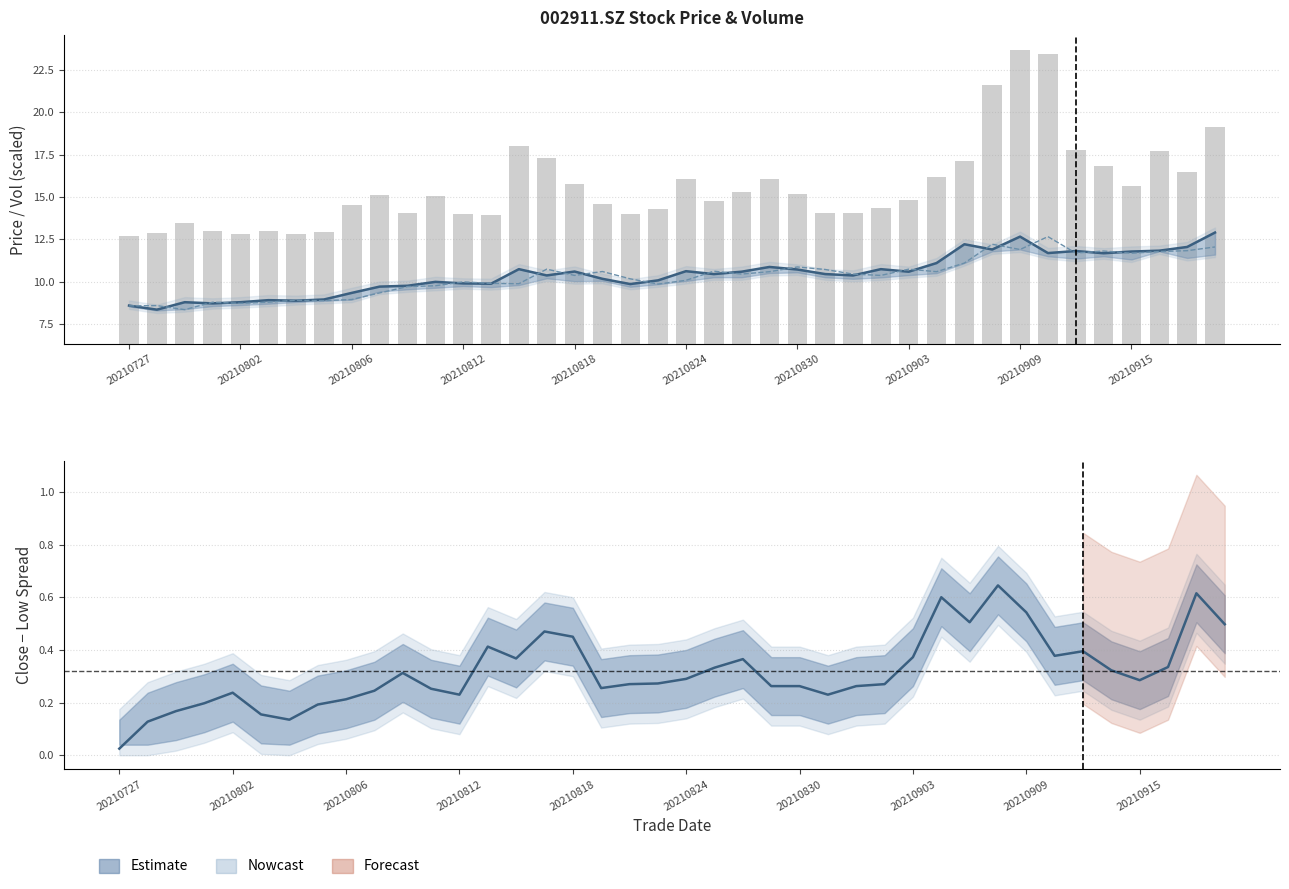

What is the total value across all series at 20210903?

19.1